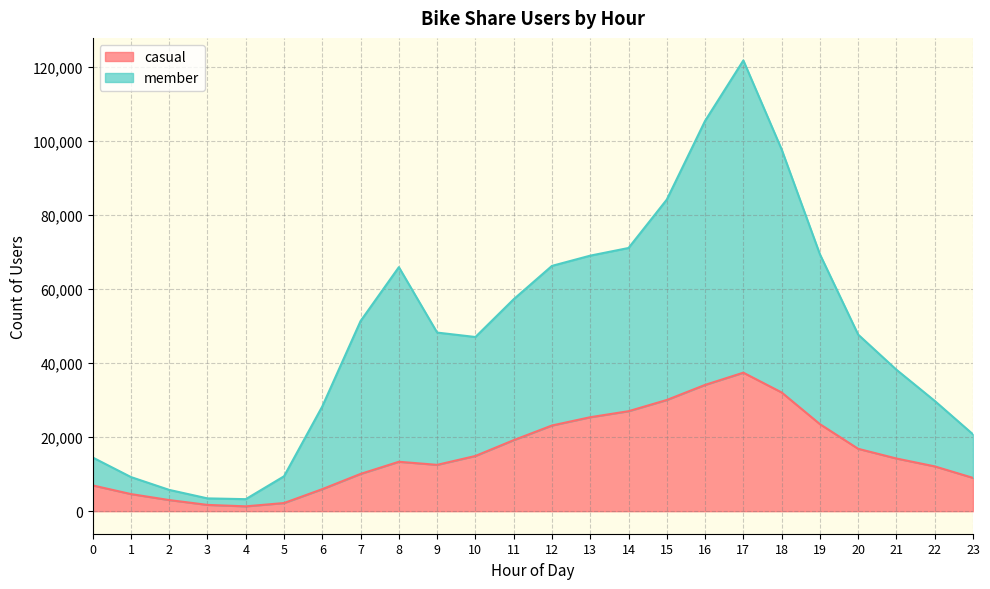

What is the value of the member point at the 20th from the left?

69343